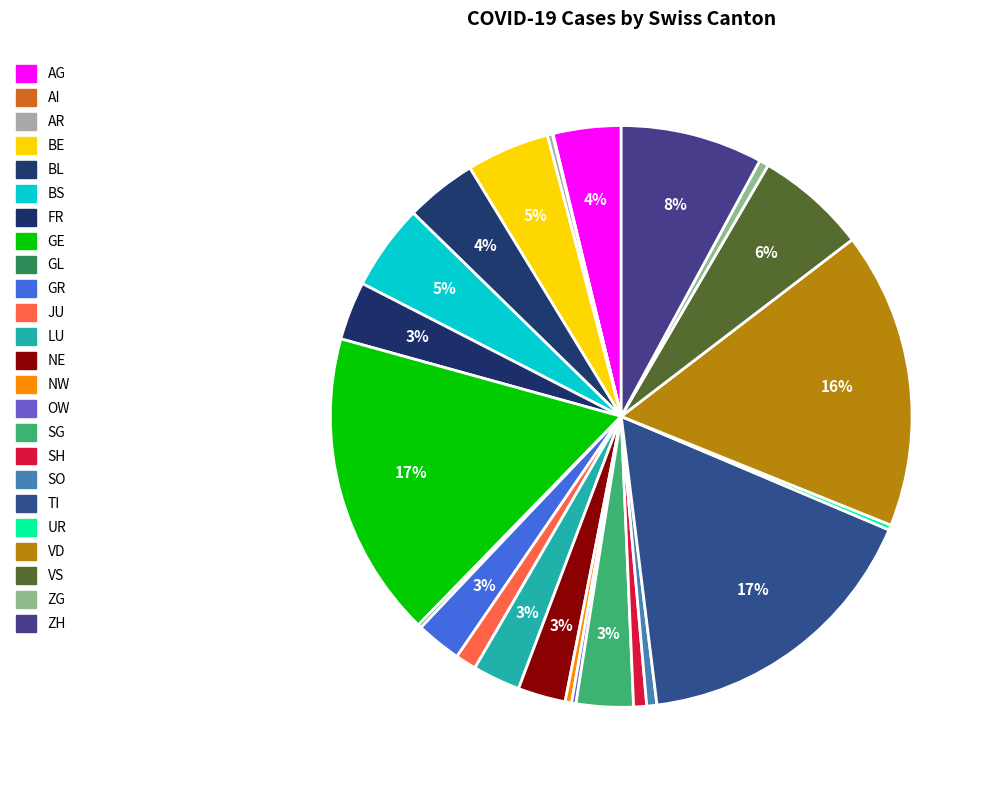

Does any single category account for the majority?

No